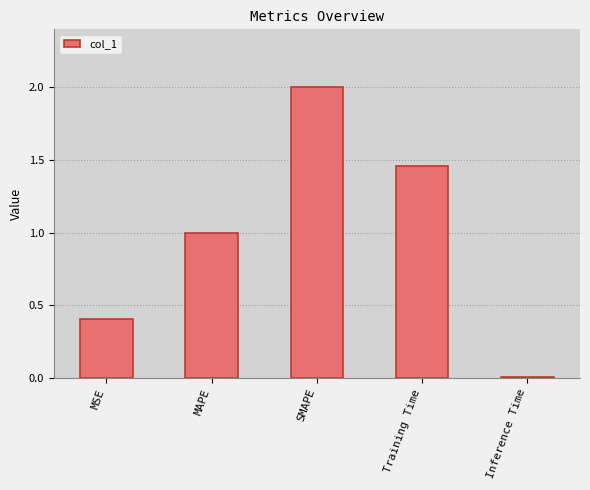

Rank the categories by value from highest to lowest.

SMAPE, Training Time, MAPE, MSE, Inference Time